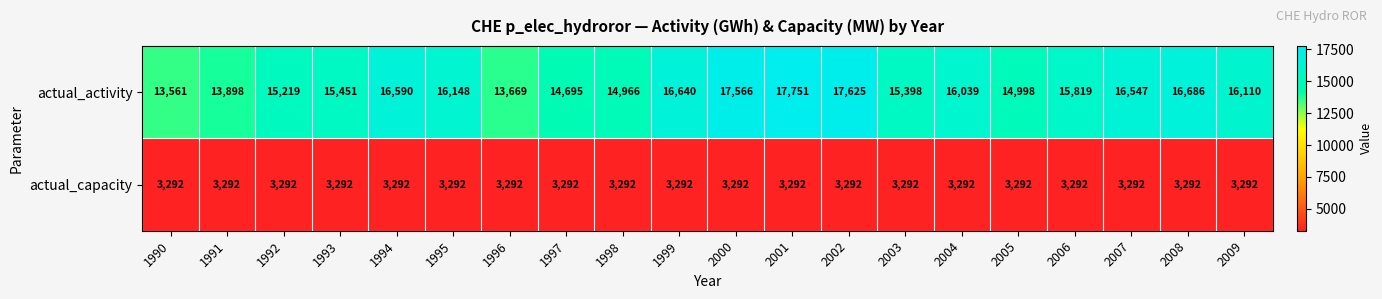

At which category is the sum across all series the highest?

2001